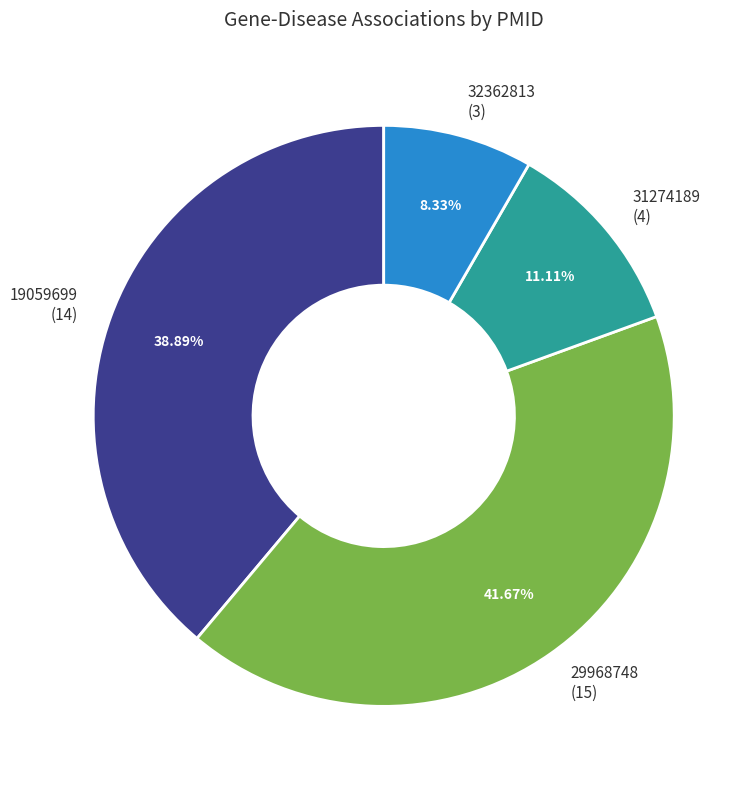

To the nearest percent, what is the difference between the largest and smallest slice percentages?

33%